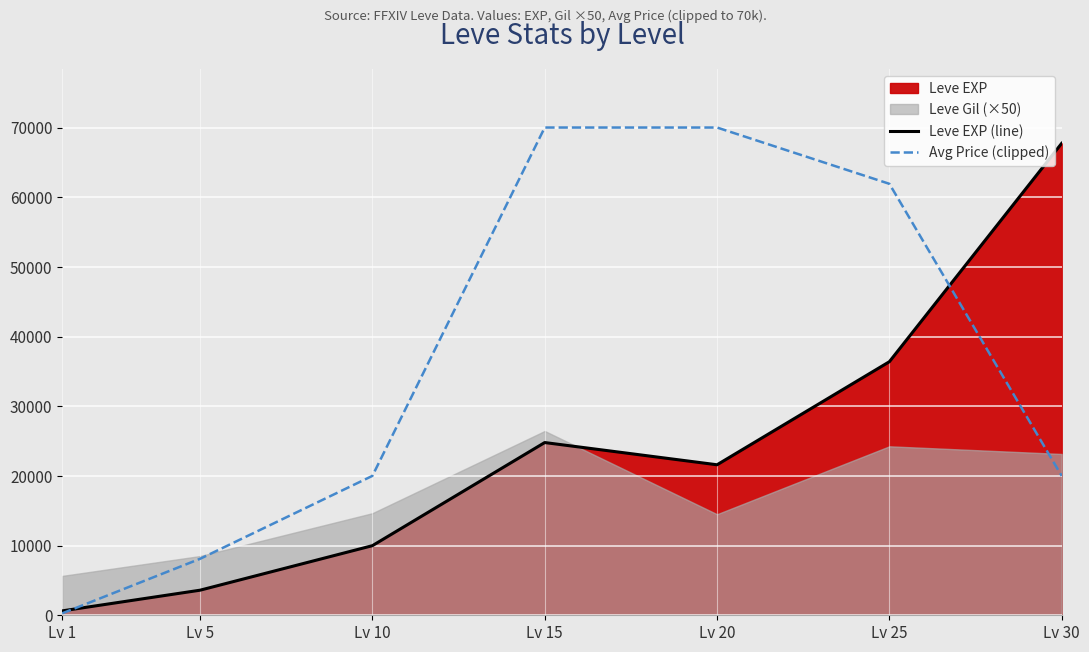

Which series ends up on top after the final intersection of Leve EXP (line) and Avg Price (clipped)?

Leve EXP (line)